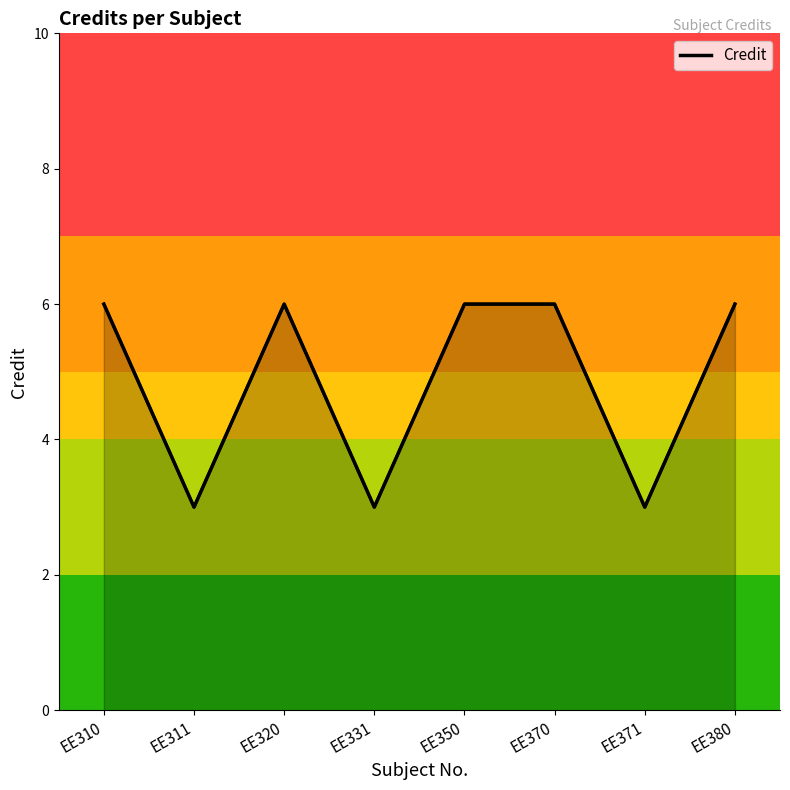

What is the value of the 8th point from the left?

6